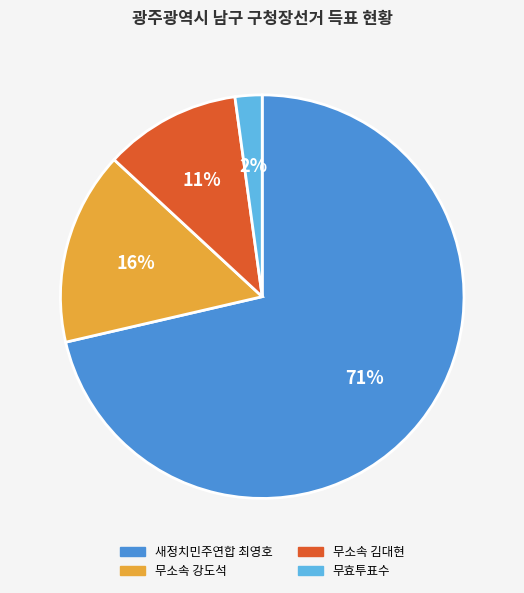

Is it true that 무효투표수 is 2% of the pie?

True